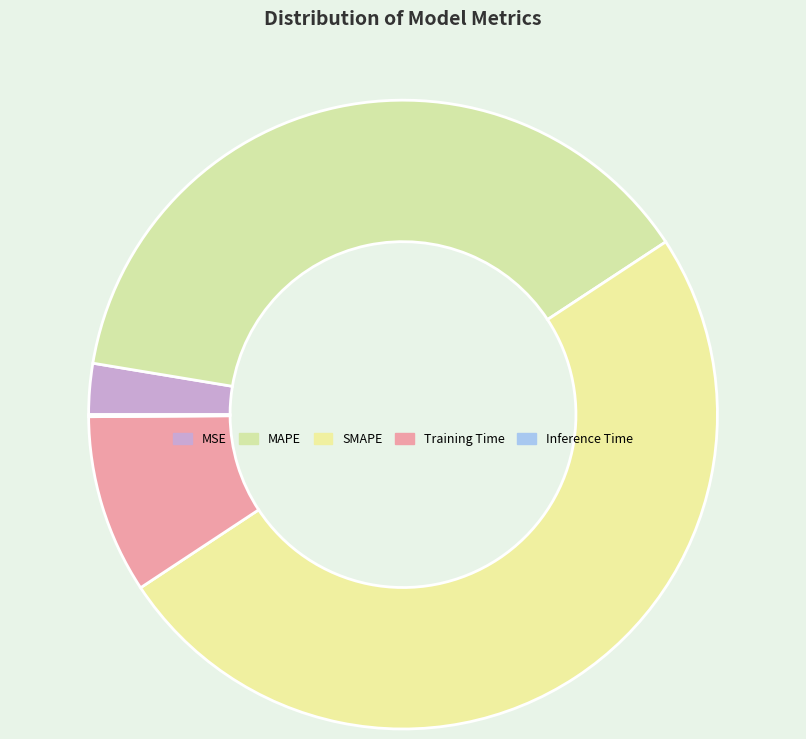

How many segments does this pie chart have?

5